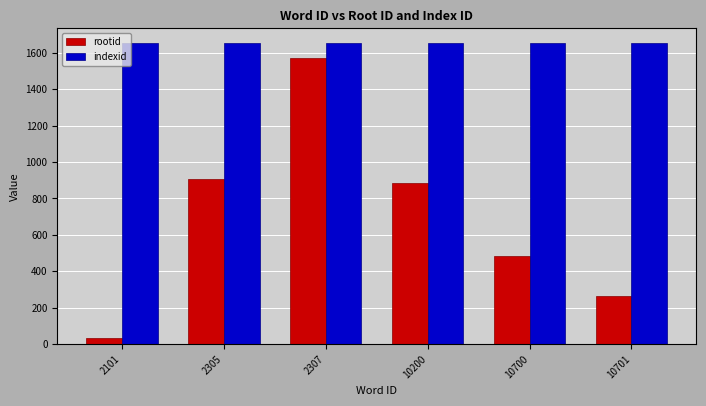

True or false: rootid has a value of 486 at 10700.

True